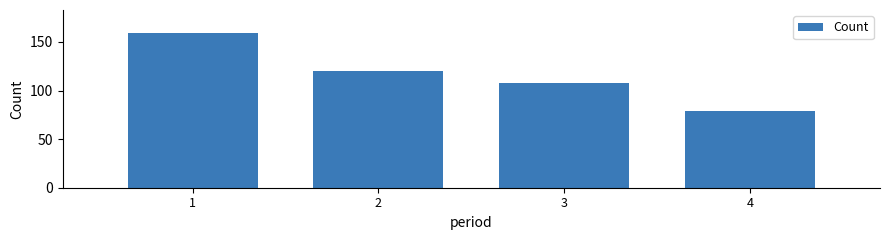

Reading left to right, extract all data points from this chart.

1=159	2=120	3=108	4=79